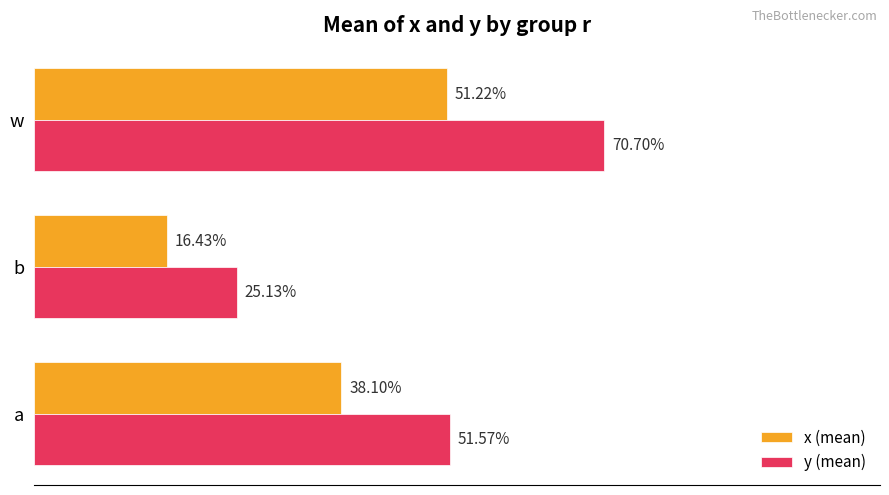

Count the x (mean) values in the range 0 to 1.

3